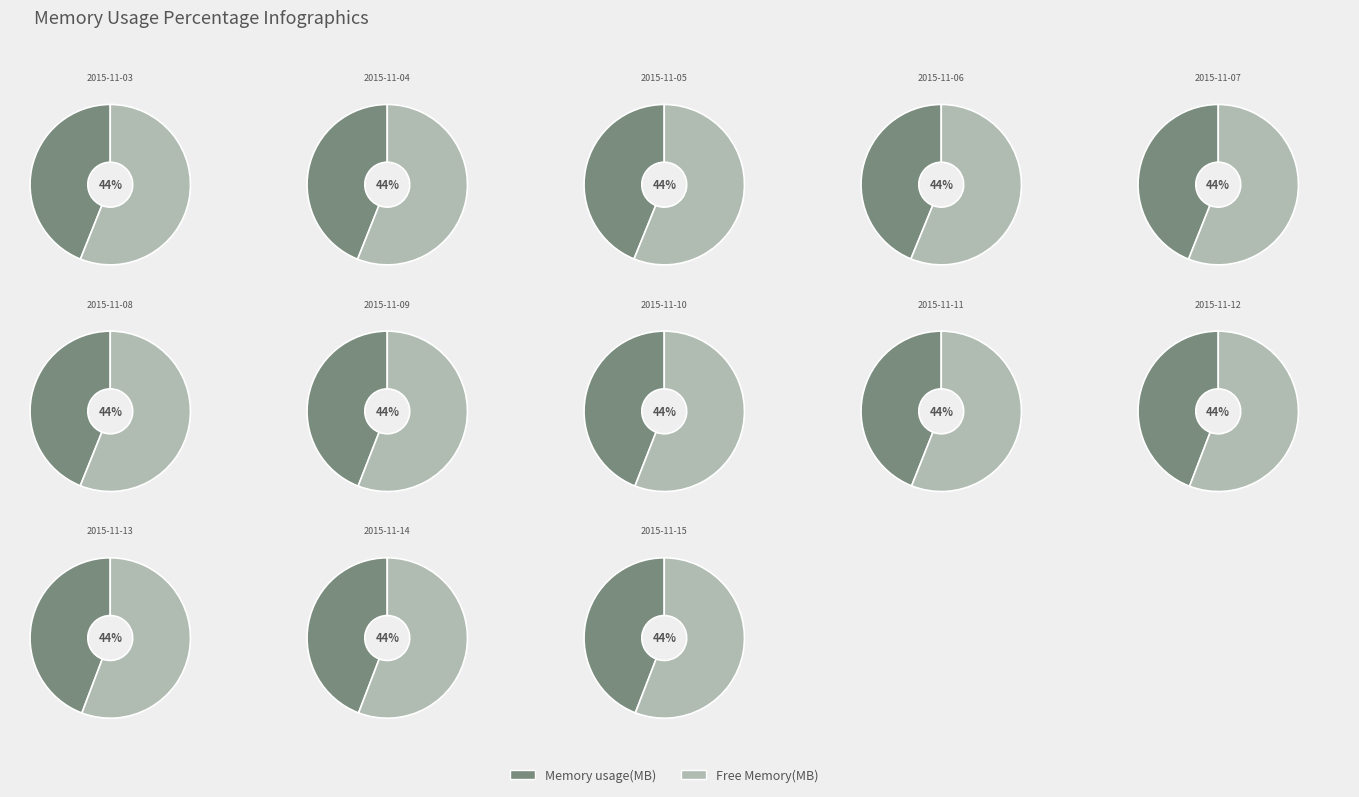

Is 2015-11-12 the majority of the pie?

No